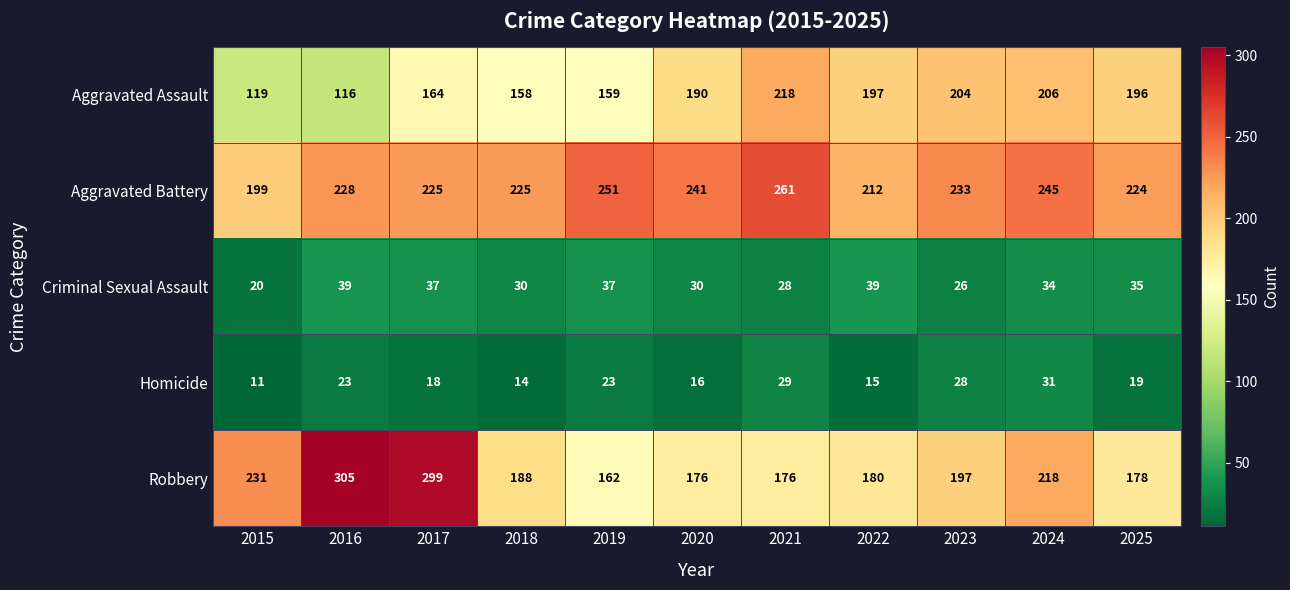

Rank the series at 2015 from highest to lowest value.

Robbery, Aggravated Battery, Aggravated Assault, Criminal Sexual Assault, Homicide